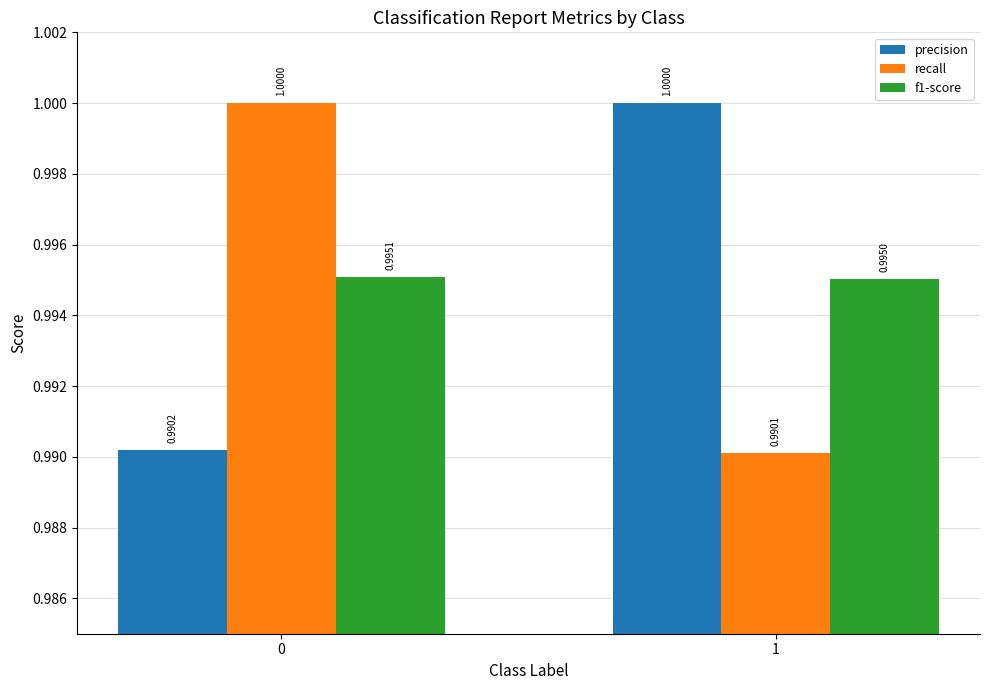

How many bars are there in each group?

3